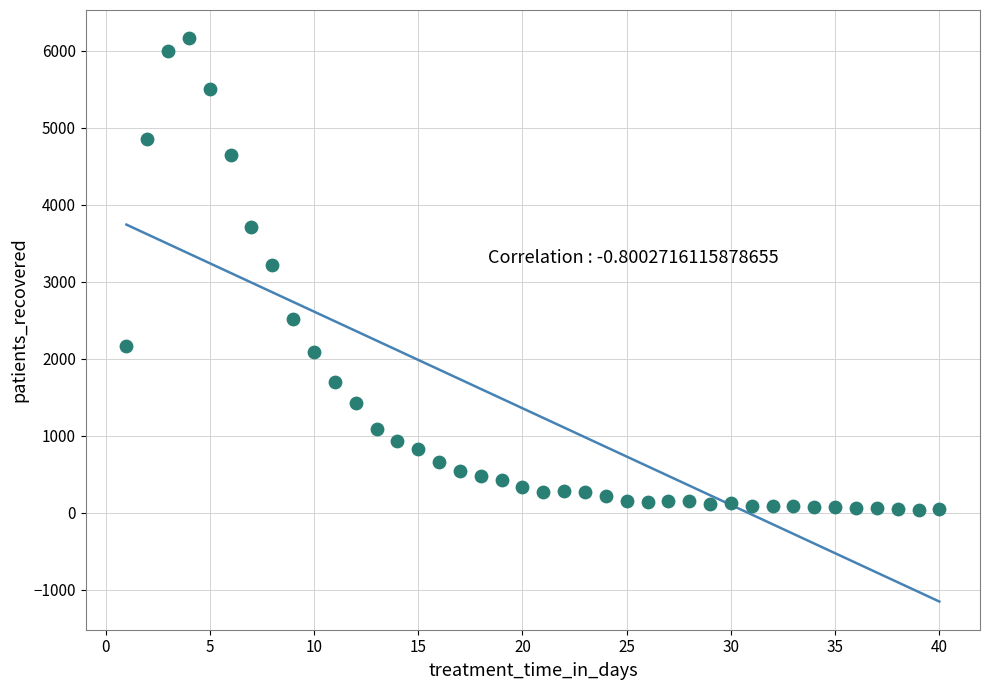

What Y value in the scatter plot is closest to 3099?

3213